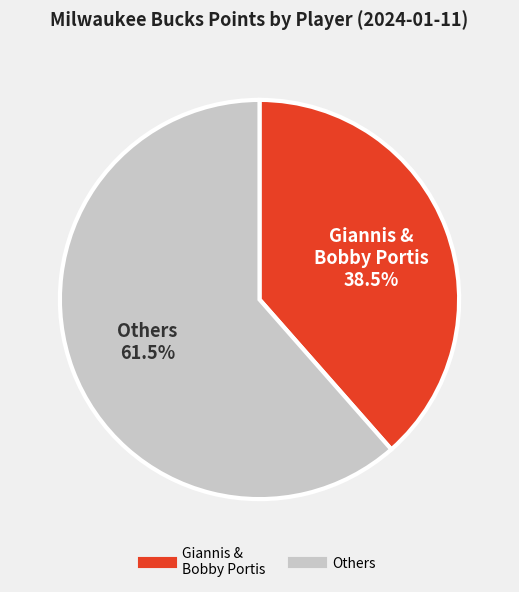

Is there a majority slice in this chart?

Yes